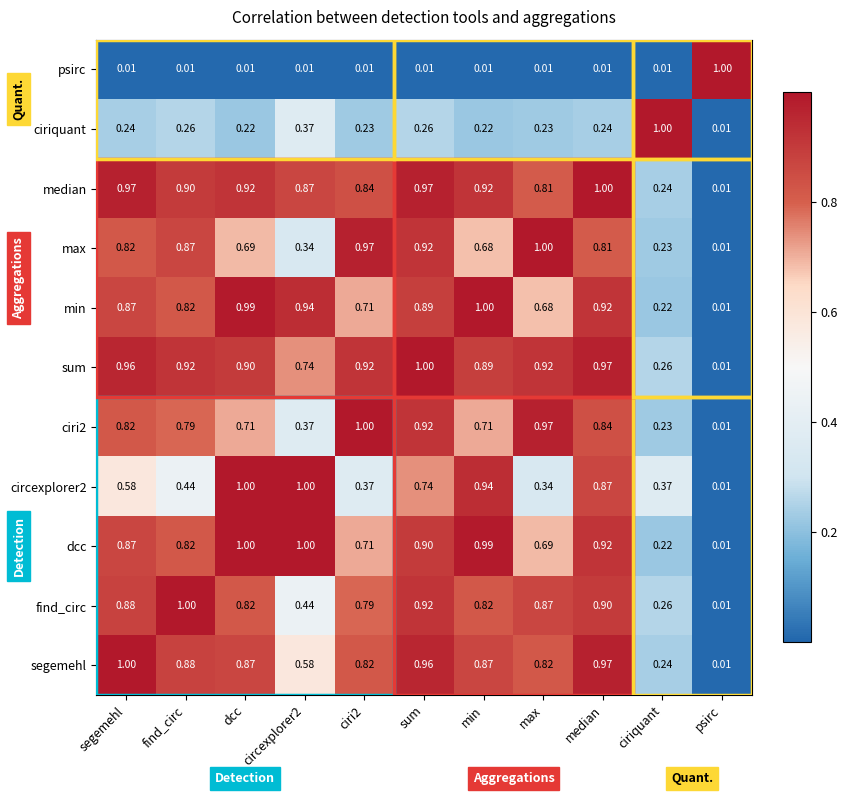

At which label is find_circ closest to 0?

psirc